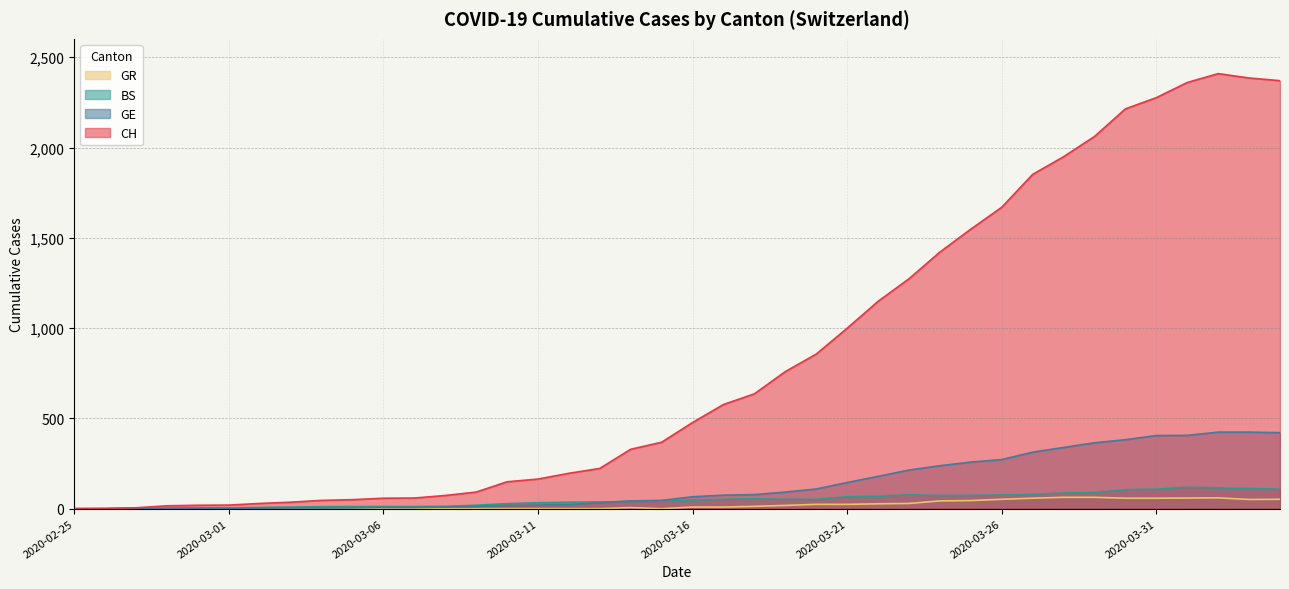

Is the value of CH at 2020-03-10 greater than the value of BS at 2020-03-17?

Yes